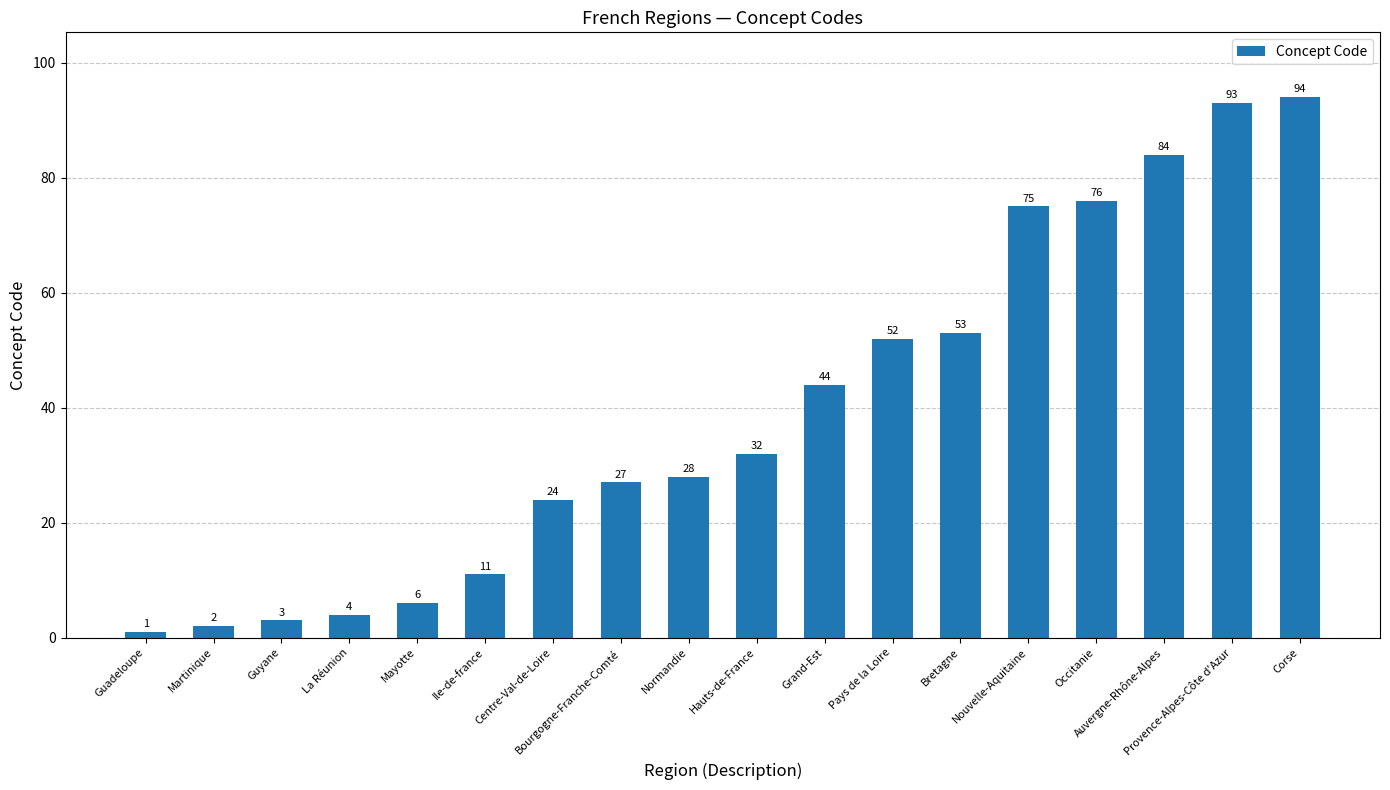

What is the difference between the second highest and second lowest values?

91